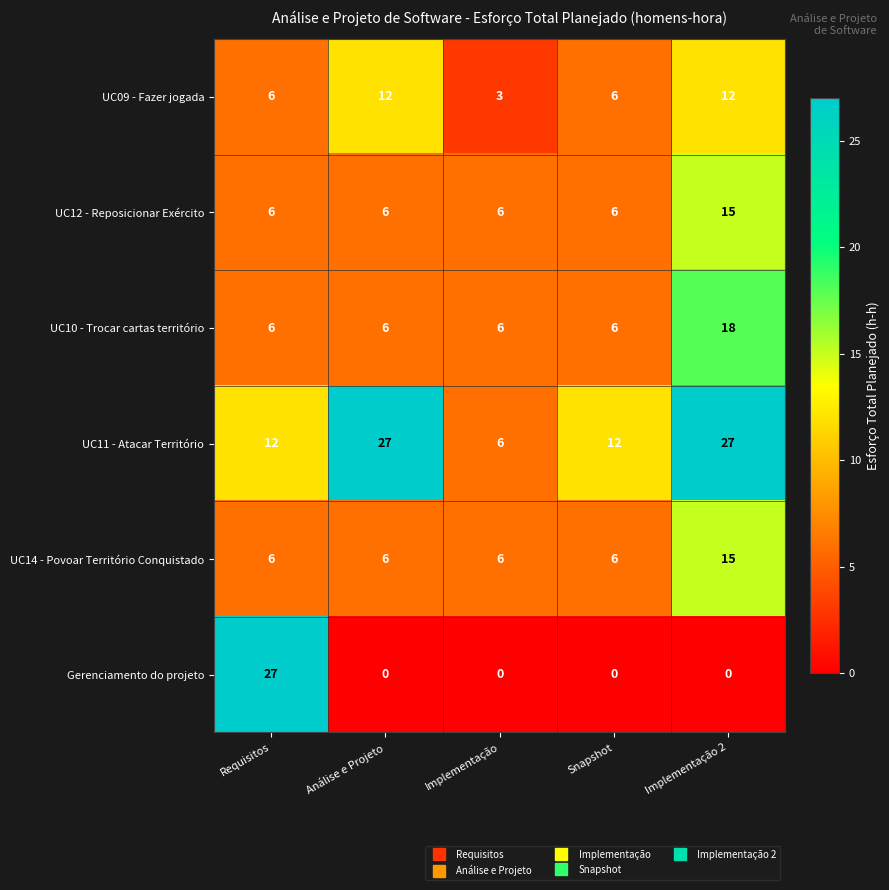

What is the greatest value displayed?

27